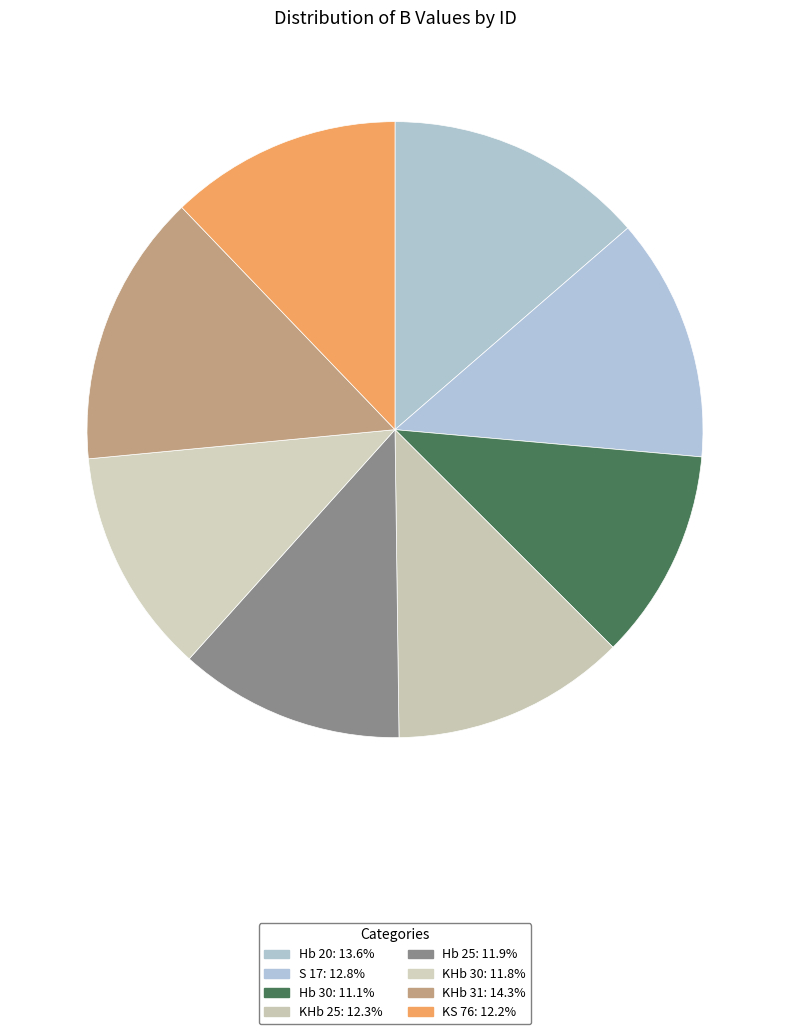

Does KHb 30 represent more than half of the total?

No